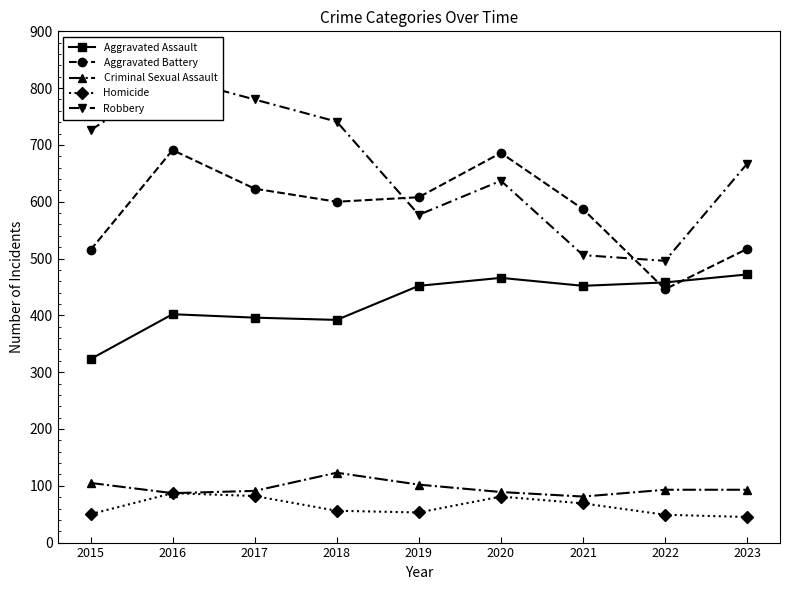

In Homicide, how many points are lower than both neighbors (excluding endpoints)?

1